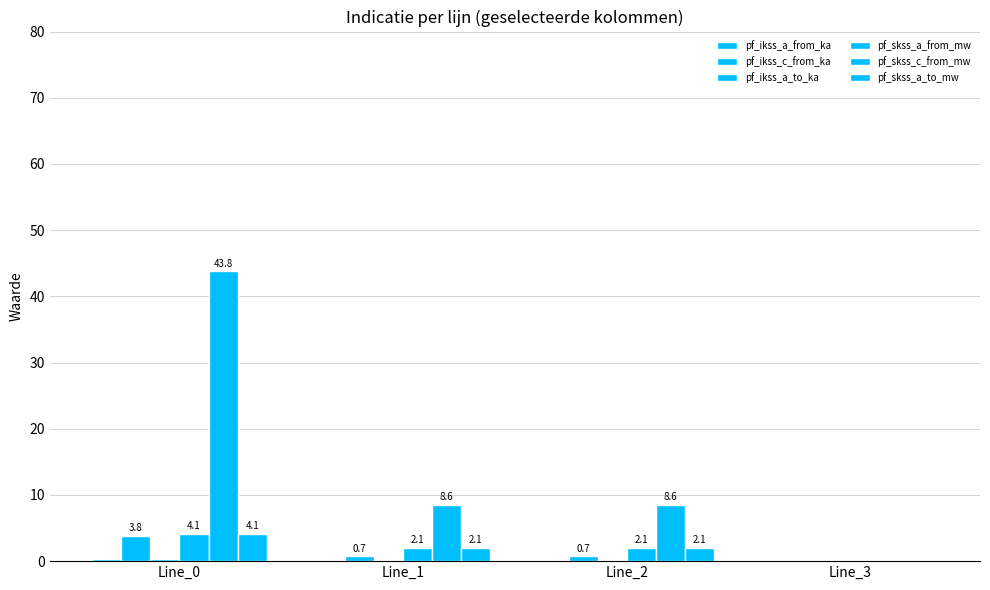

The value of pf_skss_a_from_mw at Line_0 is 6.1. True or false?

False